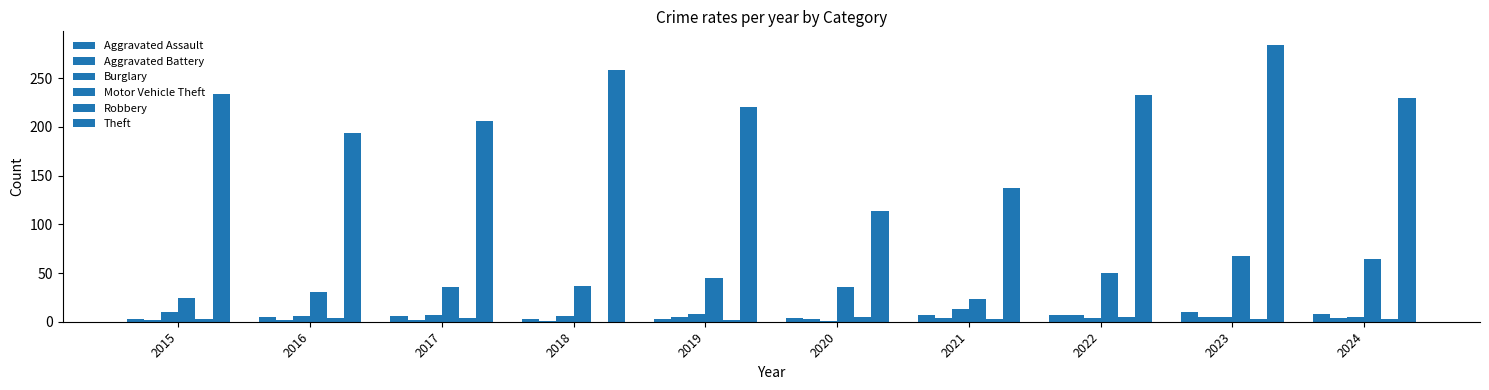

Does the chart contain stacked bars?

No